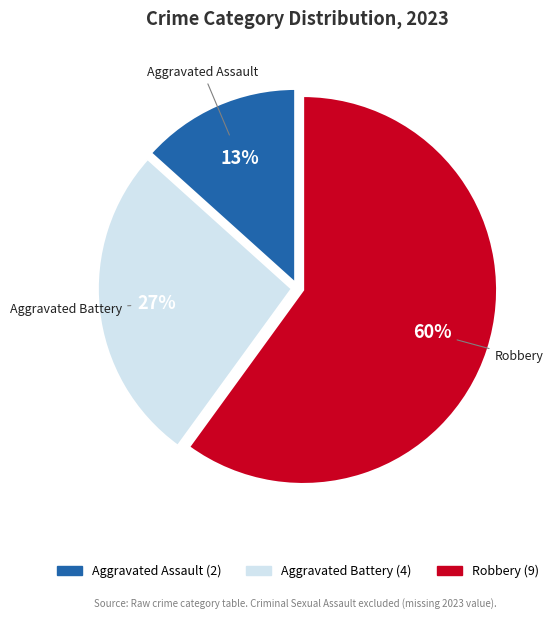

How many slices are in this pie chart?

3